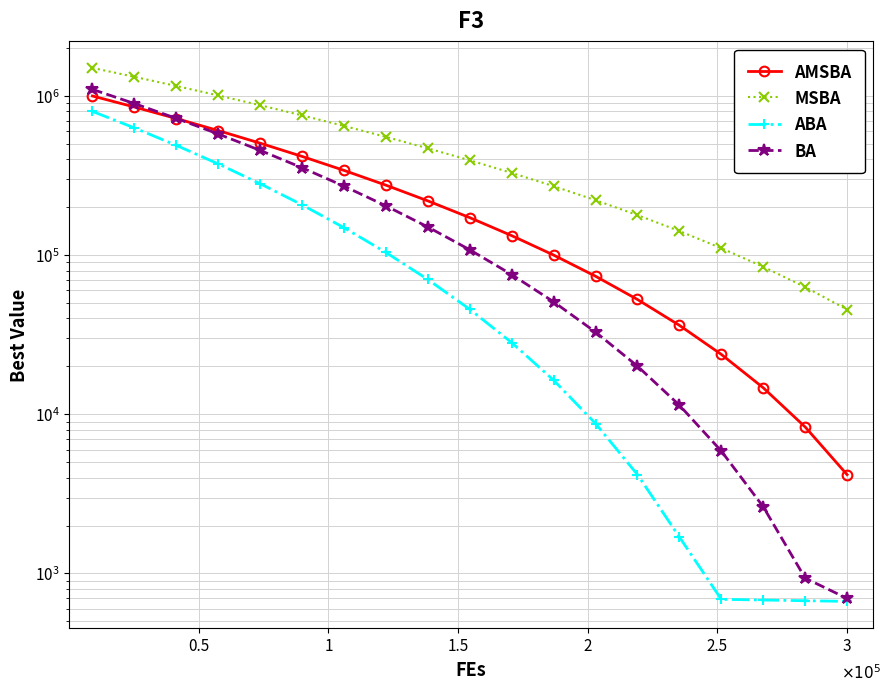

What are all the series names shown in the legend?

AMSBA, MSBA, ABA, BA